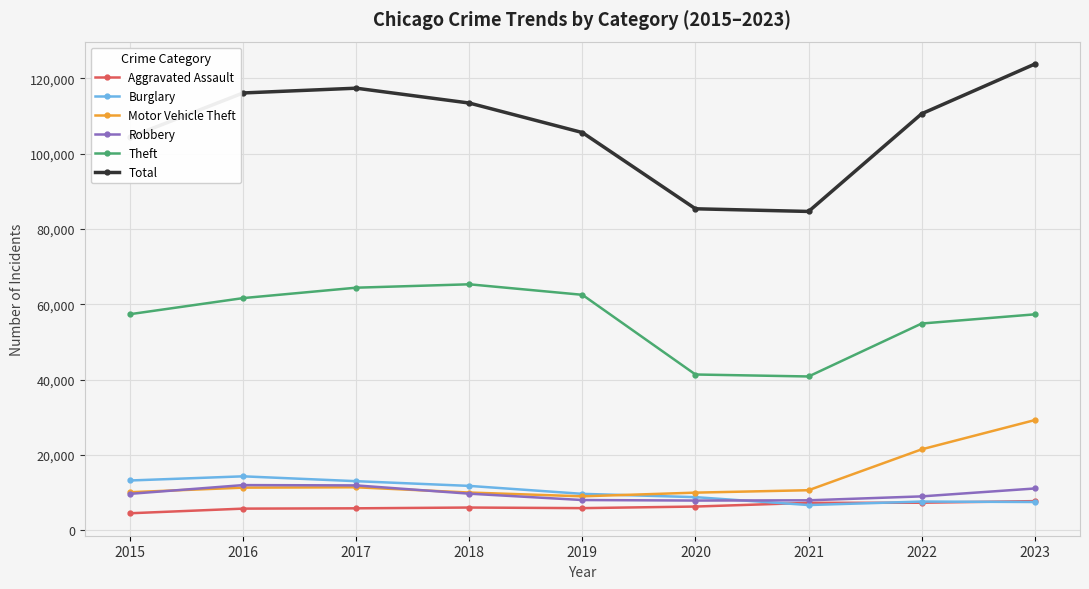

At how many categories does at least one series exceed 70959?

9